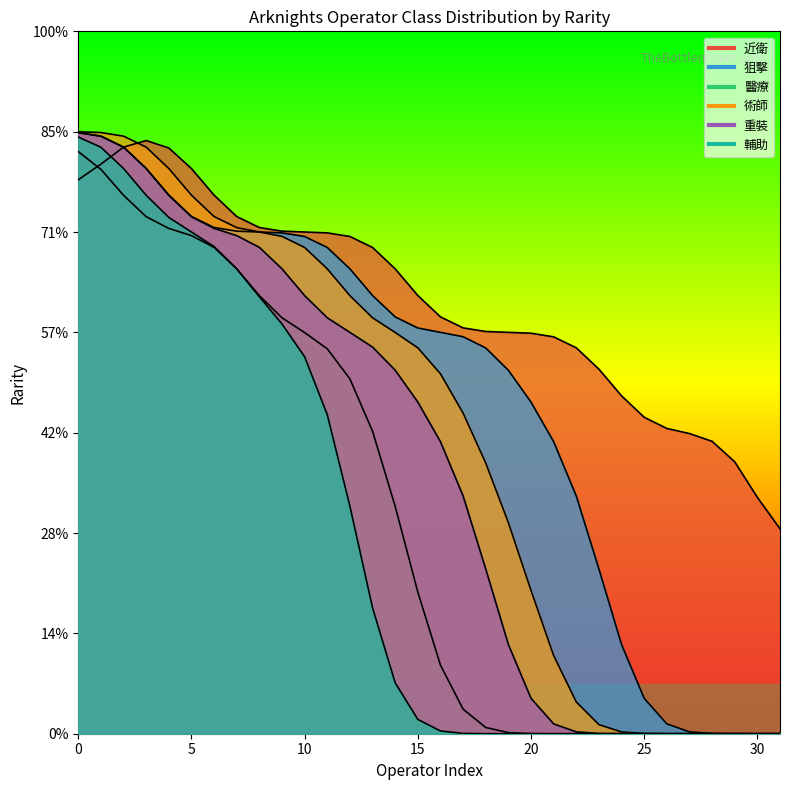

What is the label of the 9th point from the left?

8